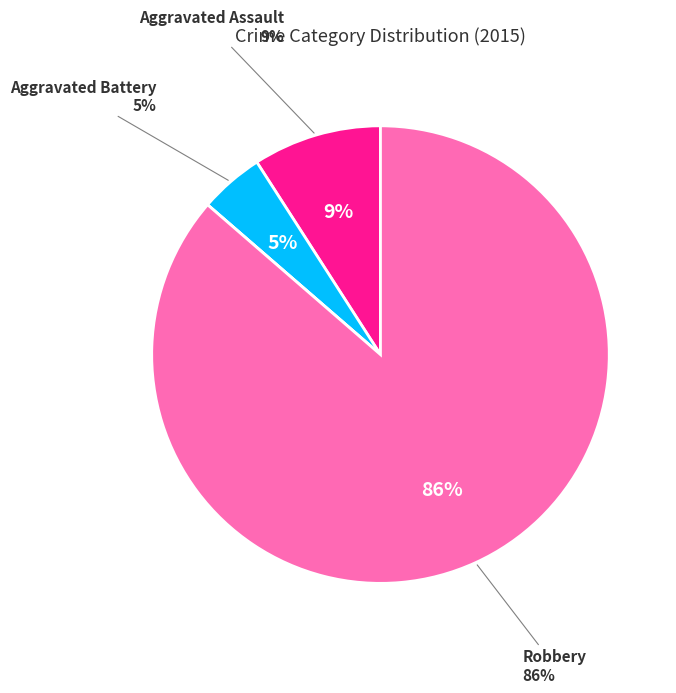

Is the sum of Criminal Sexual Assault and Robbery greater than half?

Yes